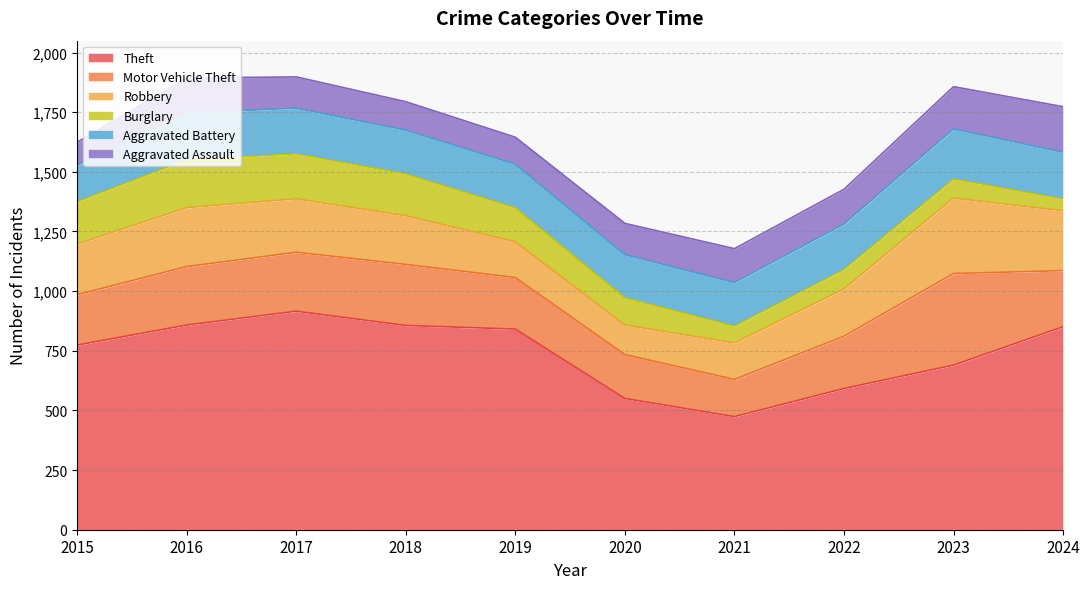

How many values in the Burglary series exceed 143?

4